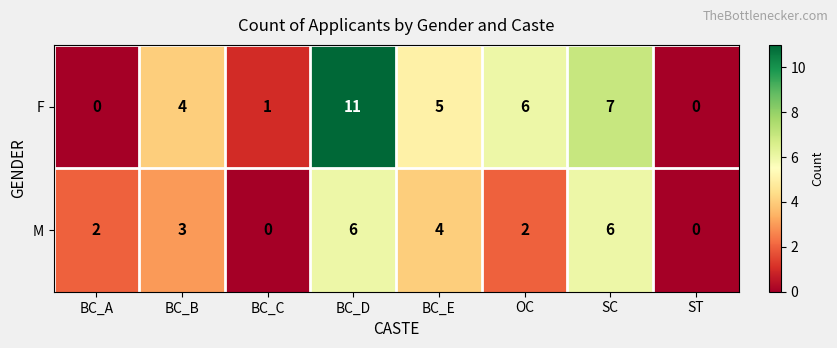

Which category has the highest value across all series?

BC_D